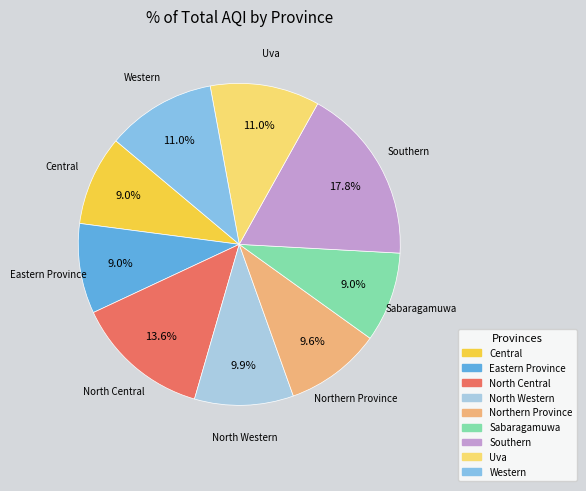

Approximately how many times larger is the value at Uva compared to Eastern Province?

1.2